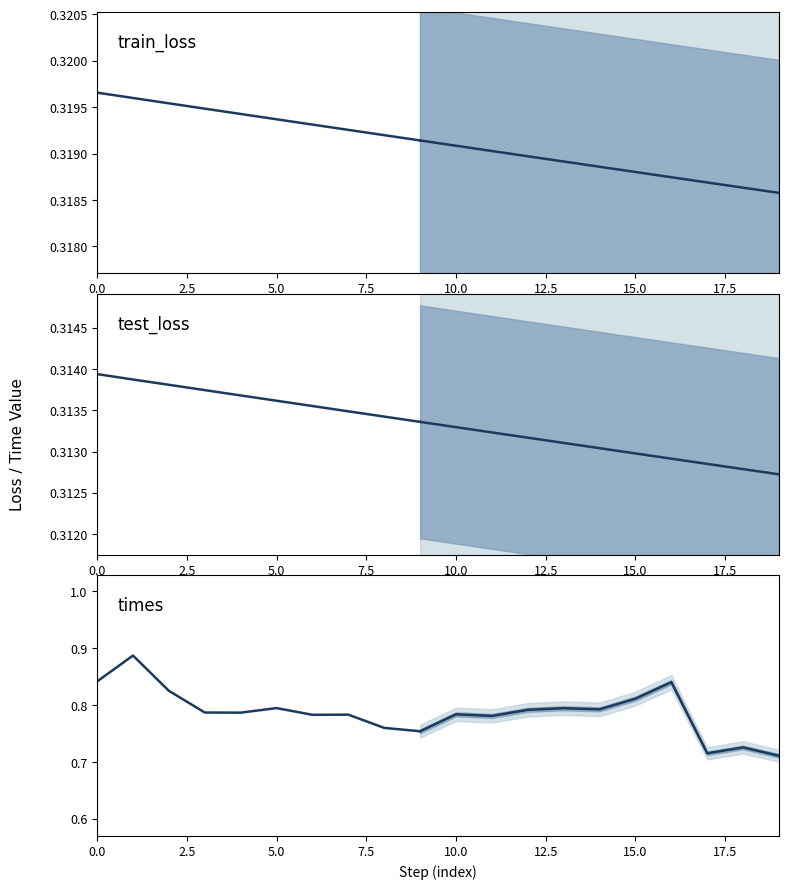

The times series shows 0.2 at 20.0. True or false?

False